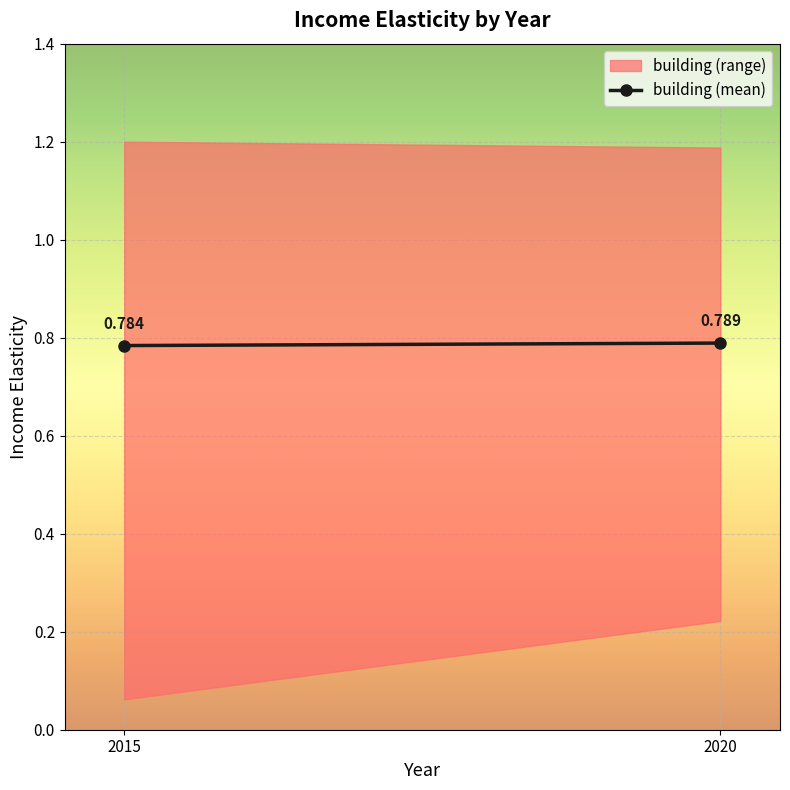

Between 2015 and 2015, which is larger?

2015